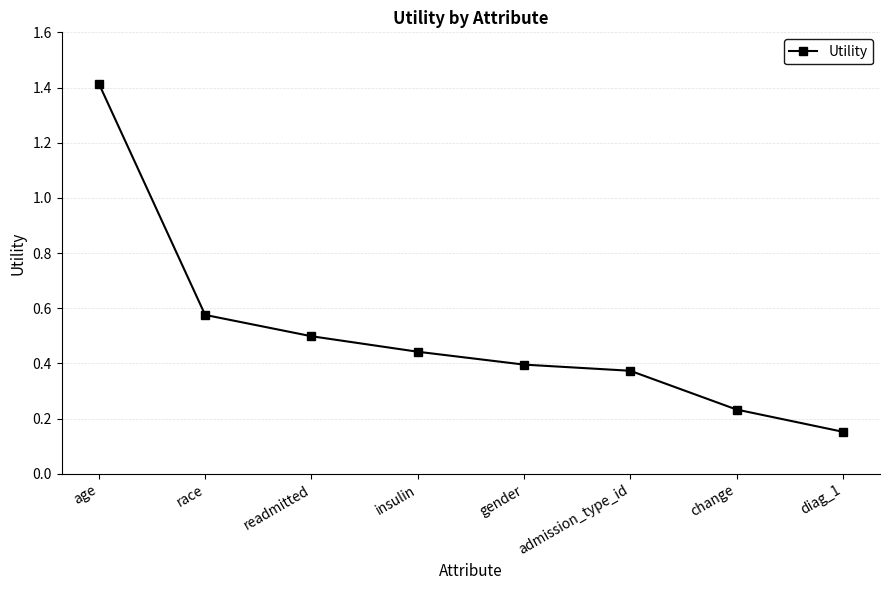

Which has a higher value, gender or change?

gender